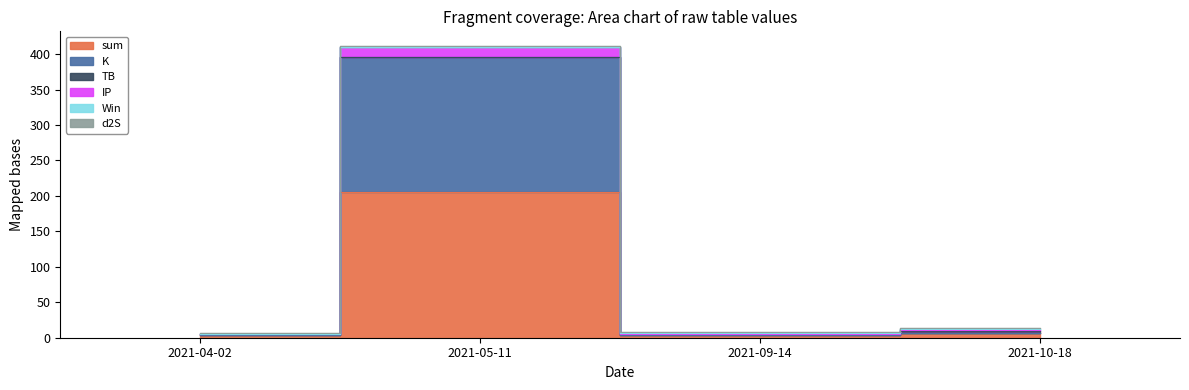

Is the value of K at 2021-09-14 greater than the value of IP at 2021-04-02?

No